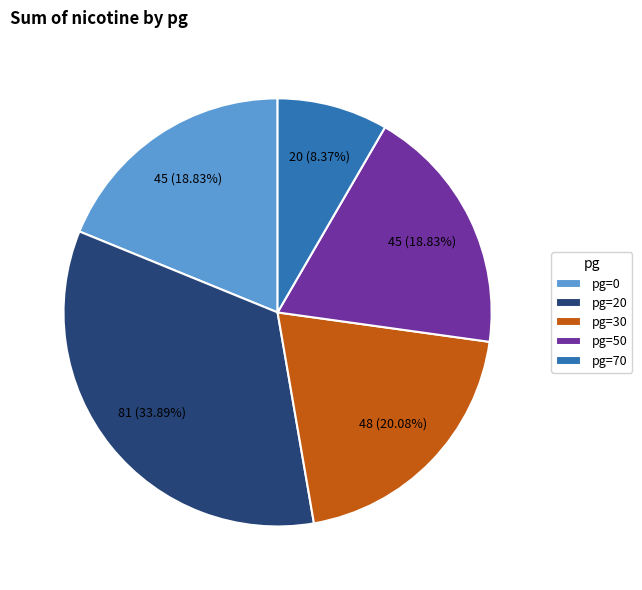

What is the ratio of the value at pg=50 to the value at pg=20?

0.6